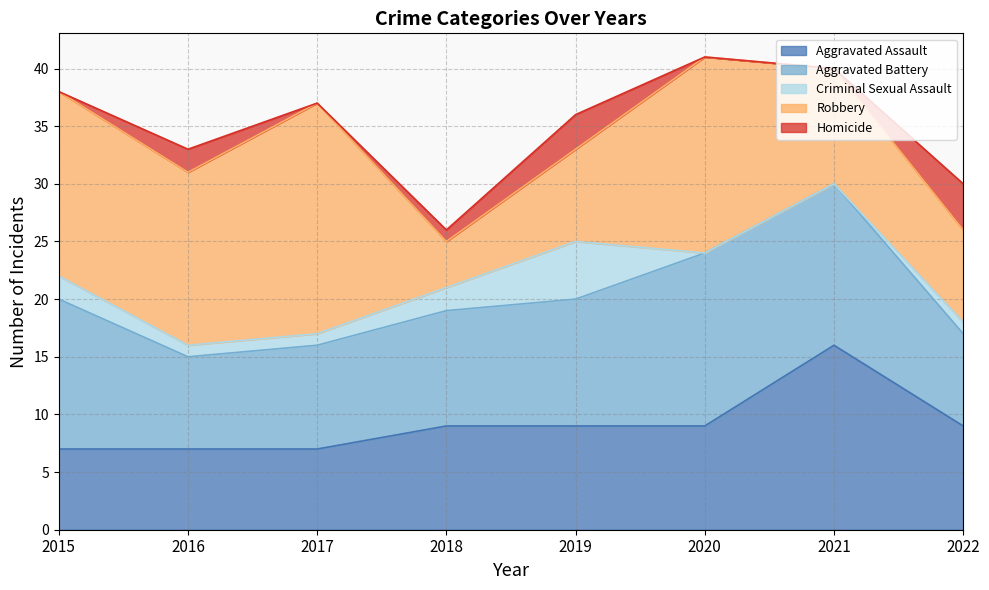

Is the value of Criminal Sexual Assault at 2020 greater than the value of Homicide at 2020?

No